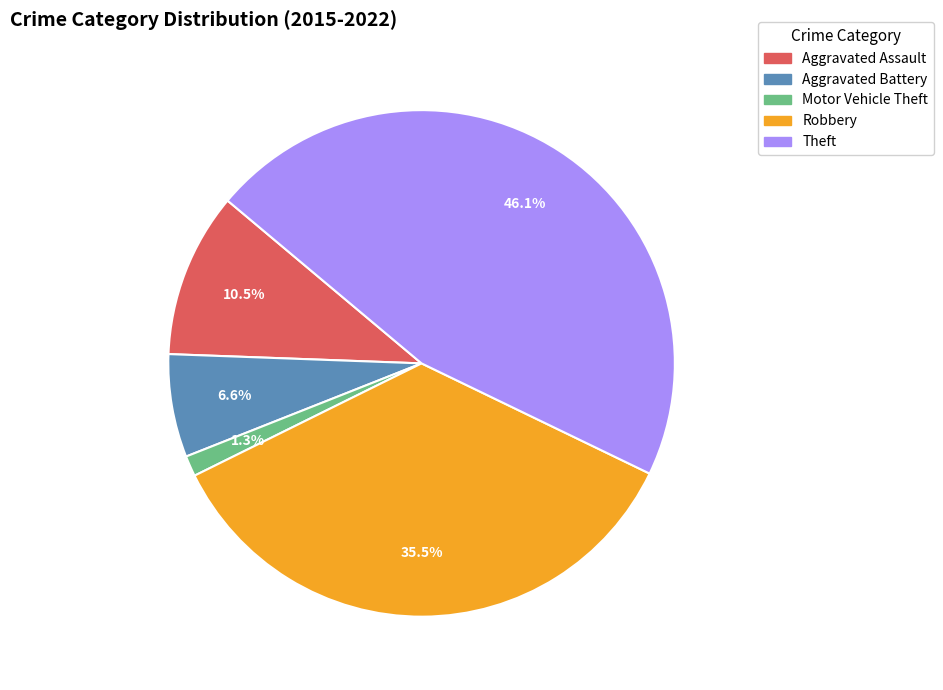

Is there any slice that represents more than half of the pie?

No